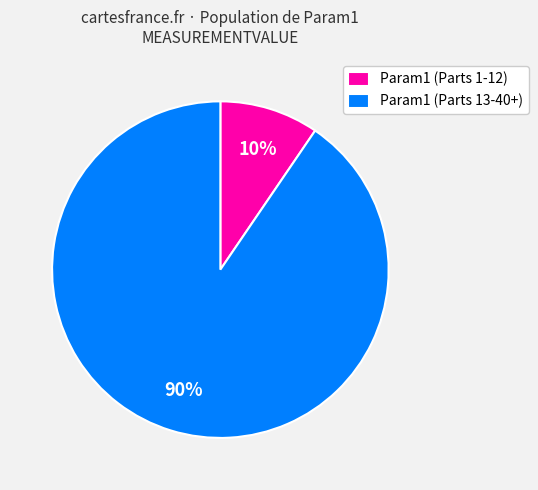

Is it true that Param1 (Parts 13-40+) is 81% of the pie?

False